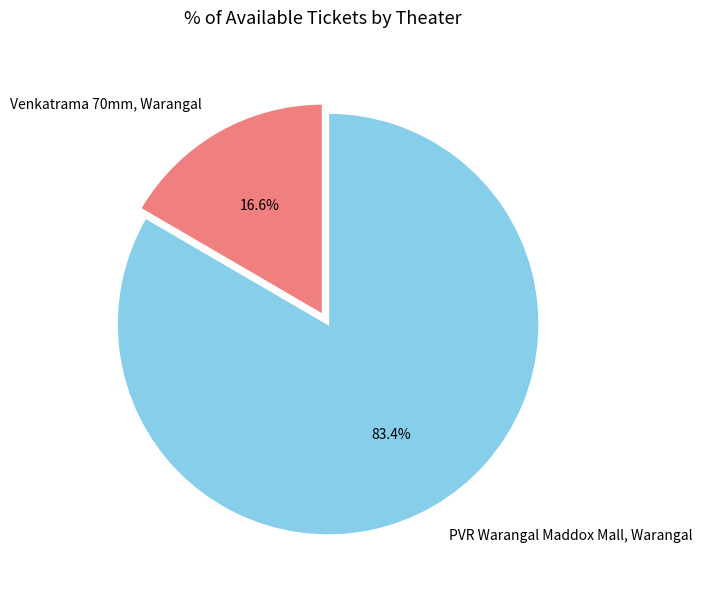

Rank the categories by value from lowest to highest.

Venkatrama 70mm, Warangal, PVR Warangal Maddox Mall, Warangal